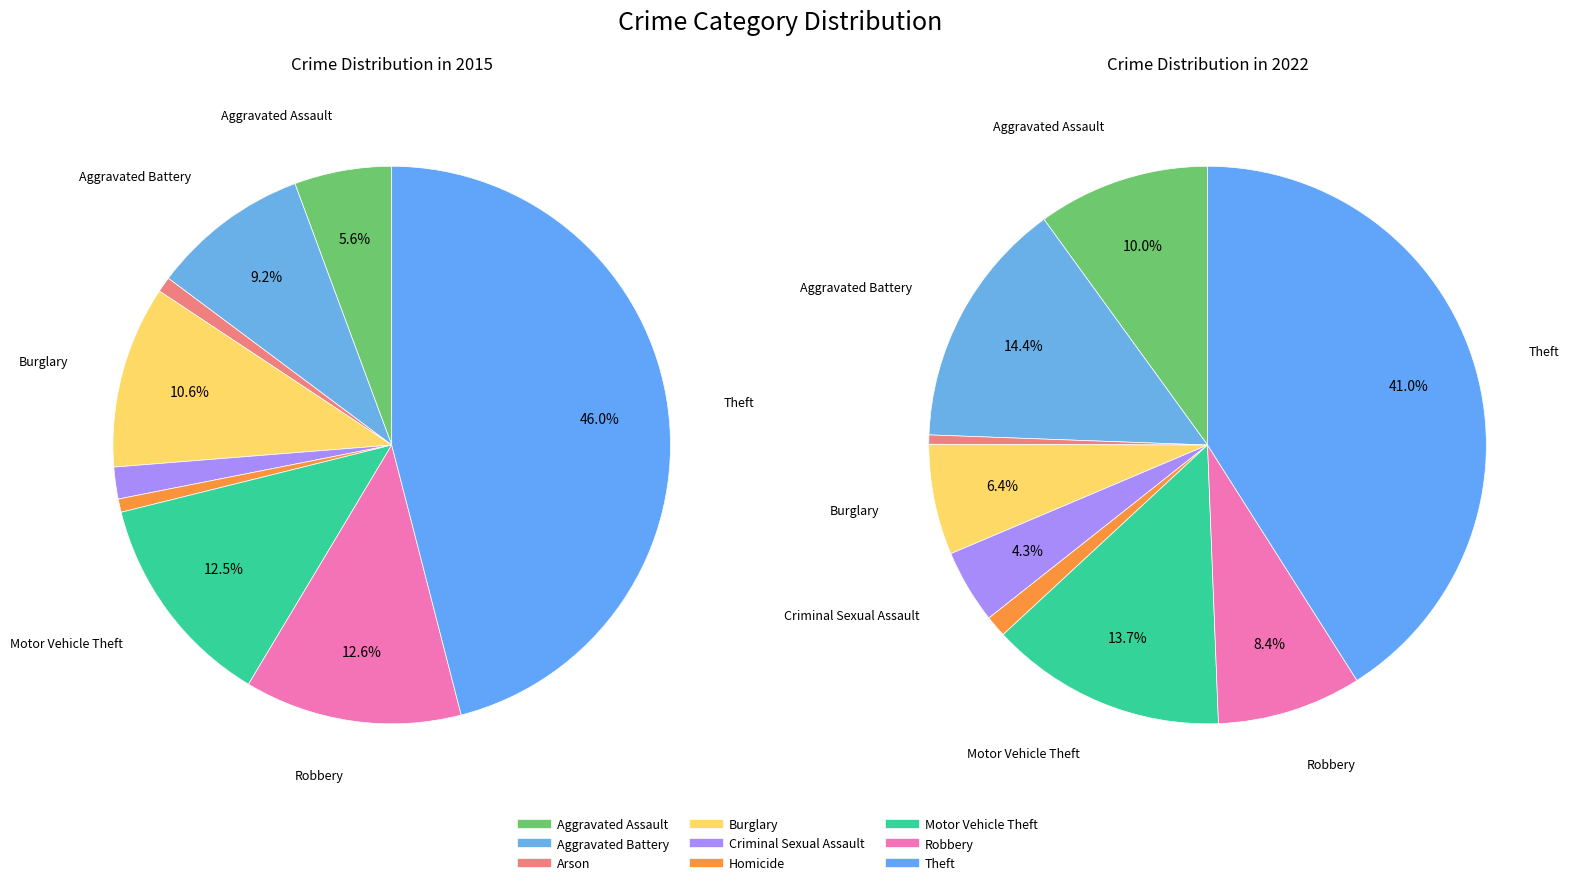

Which series changed the most between Burglary and Motor Vehicle Theft?

values_2022